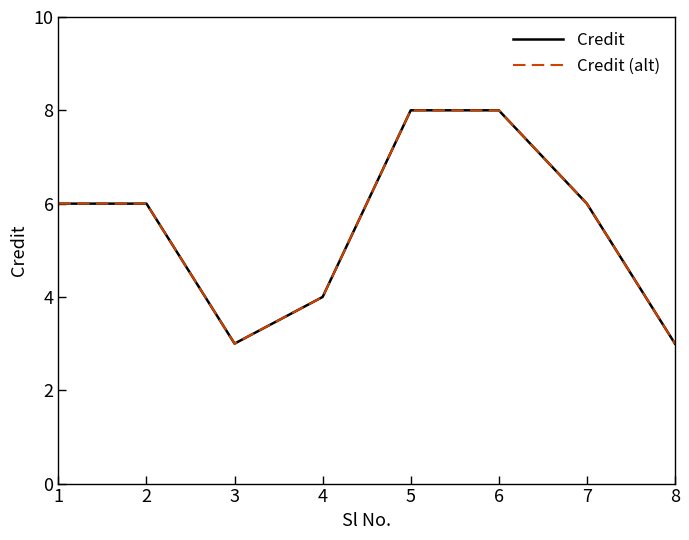

Does the chart display data point markers on the line(s)?

No